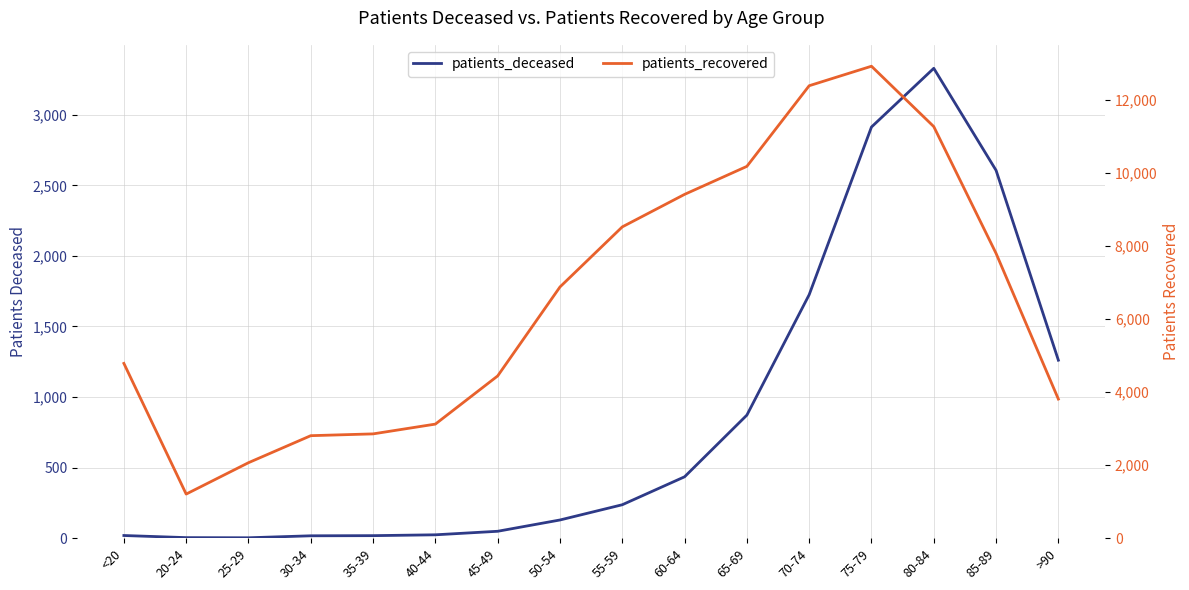

Where is the first local maximum for patients_recovered?

75-79